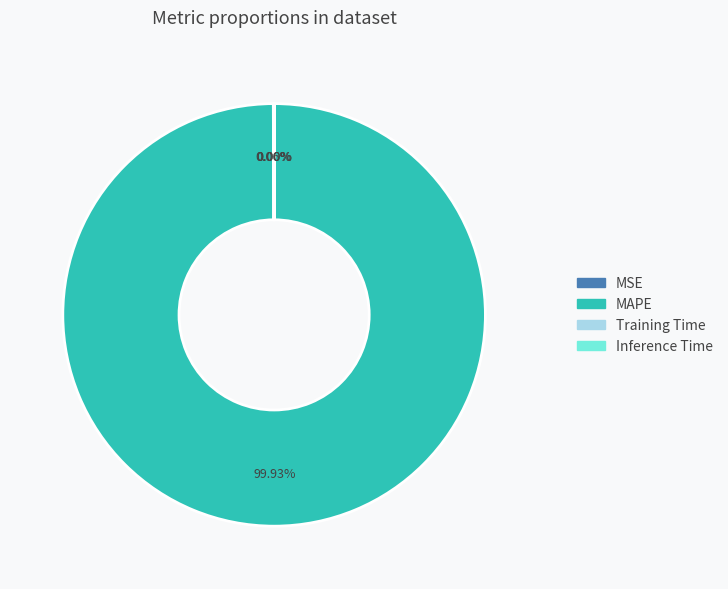

What is the largest slice in the pie chart?

MAPE